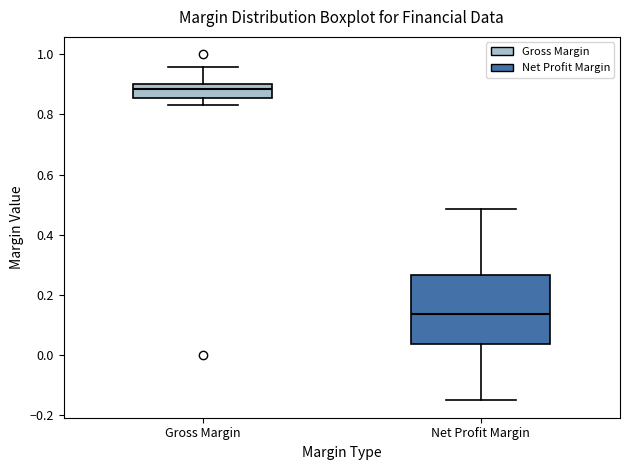

Which box is the tallest, from its lower edge to its upper edge?

Net Profit Margin